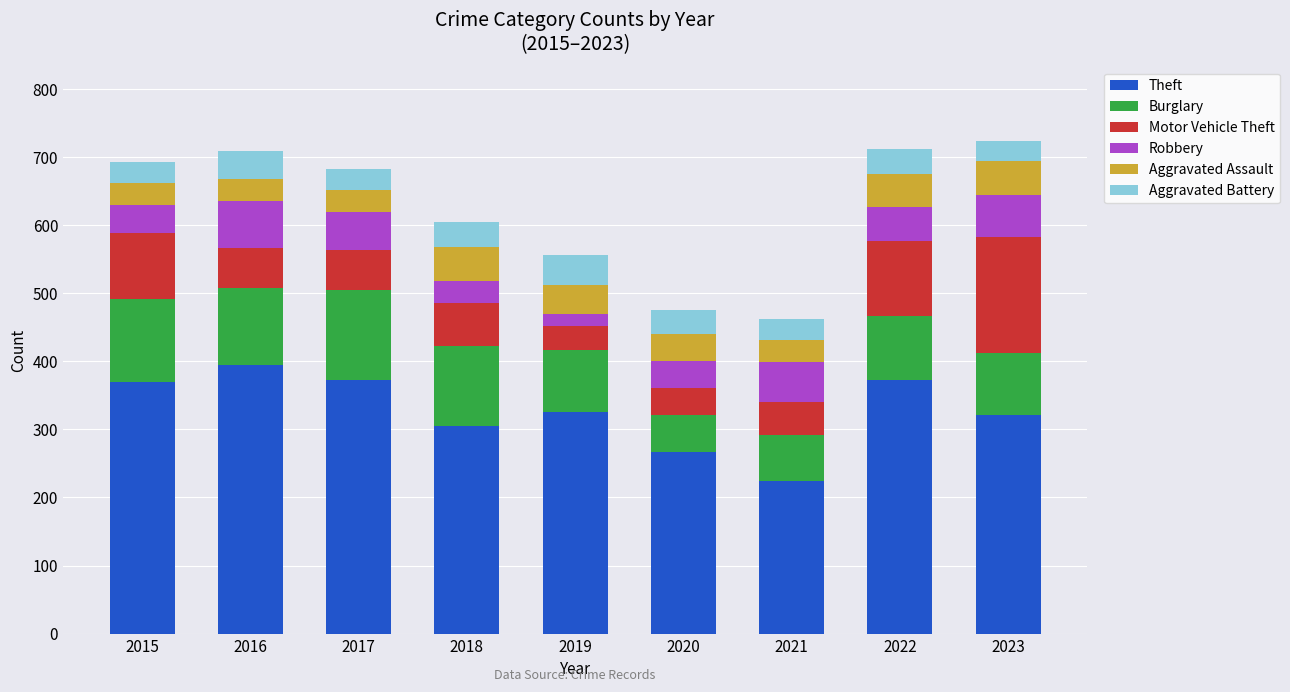

The value of Theft at 2016 is 187. True or false?

False